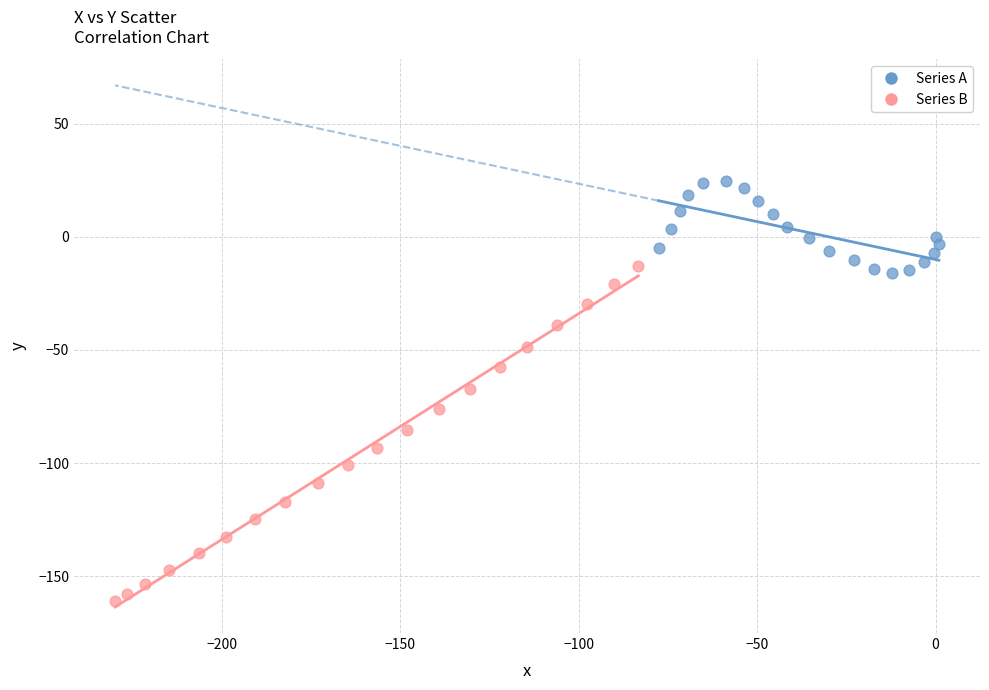

Which series has the widest spread of Y values?

Series B